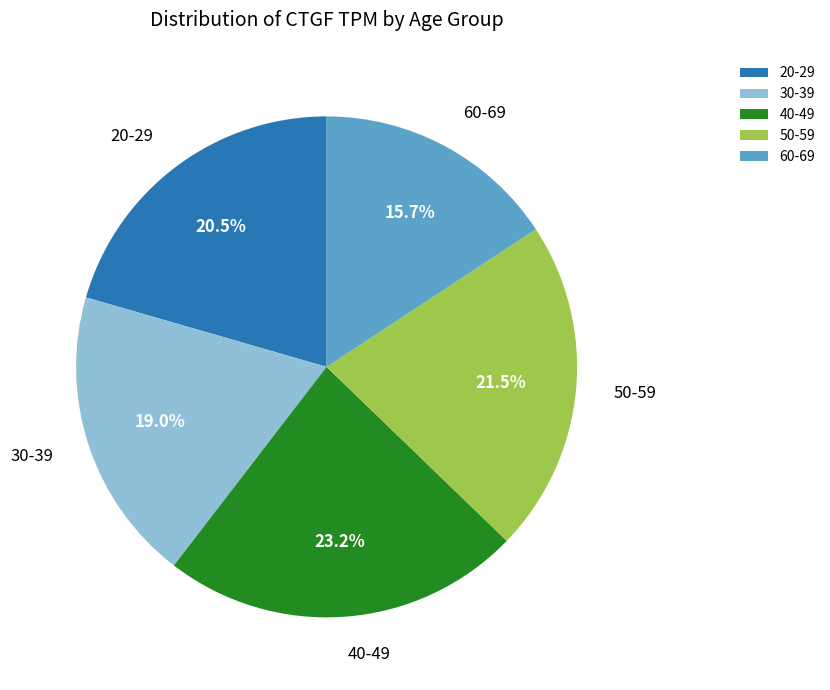

Approximately how many times larger is the value at 20-29 compared to 50-59?

1.0